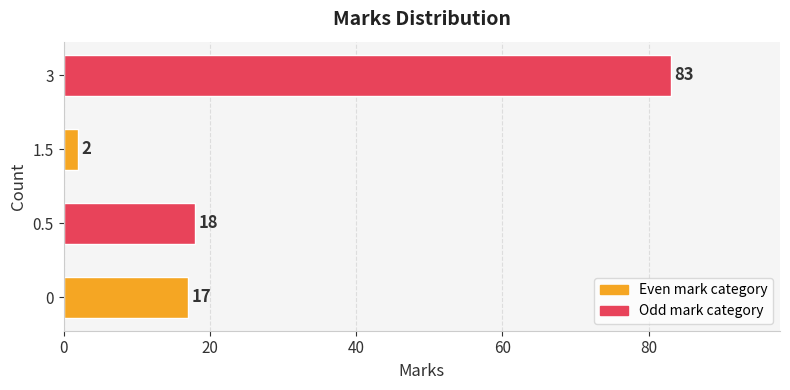

List the labels in order of value, smallest first.

1.5, 0, 0.5, 3